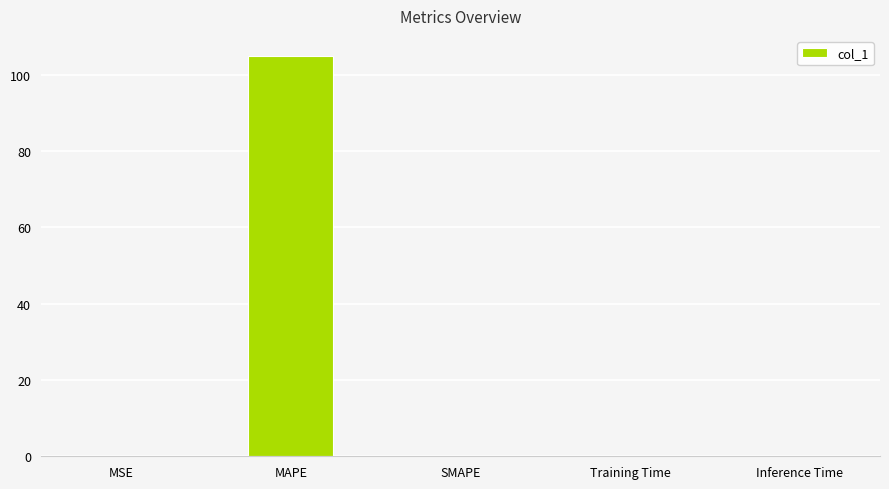

What is the sum of the values at MSE and MAPE?

104.9